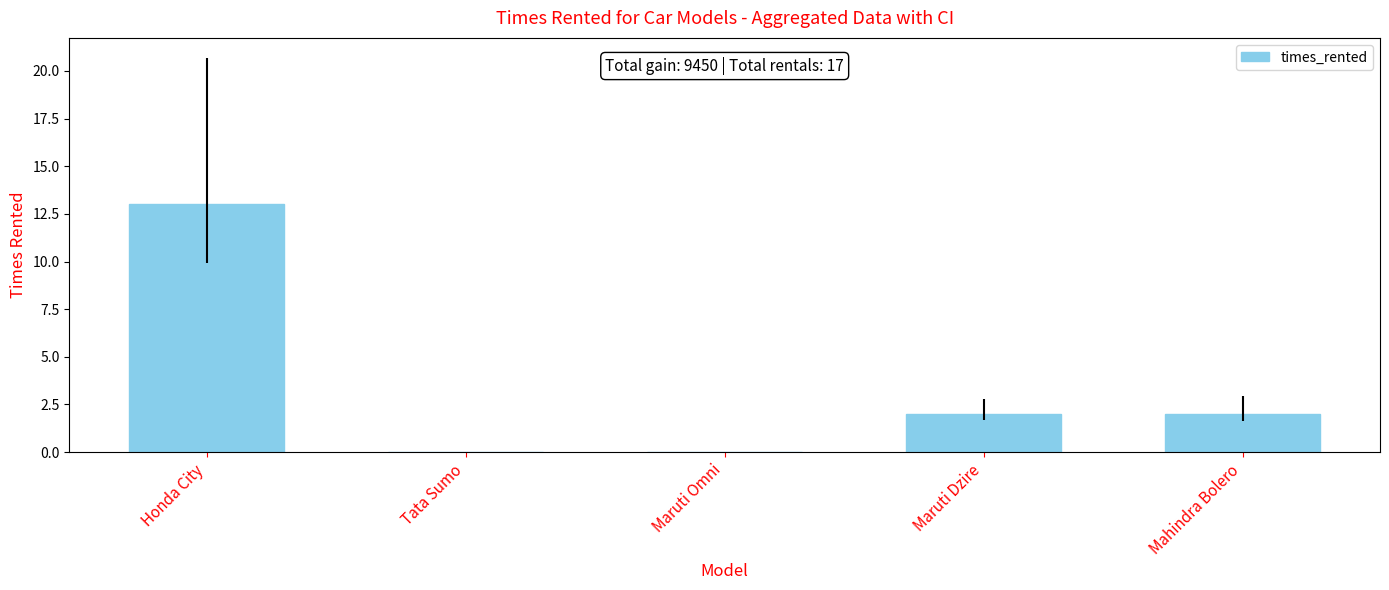

At which category does the chart reach its peak across all series?

Honda City